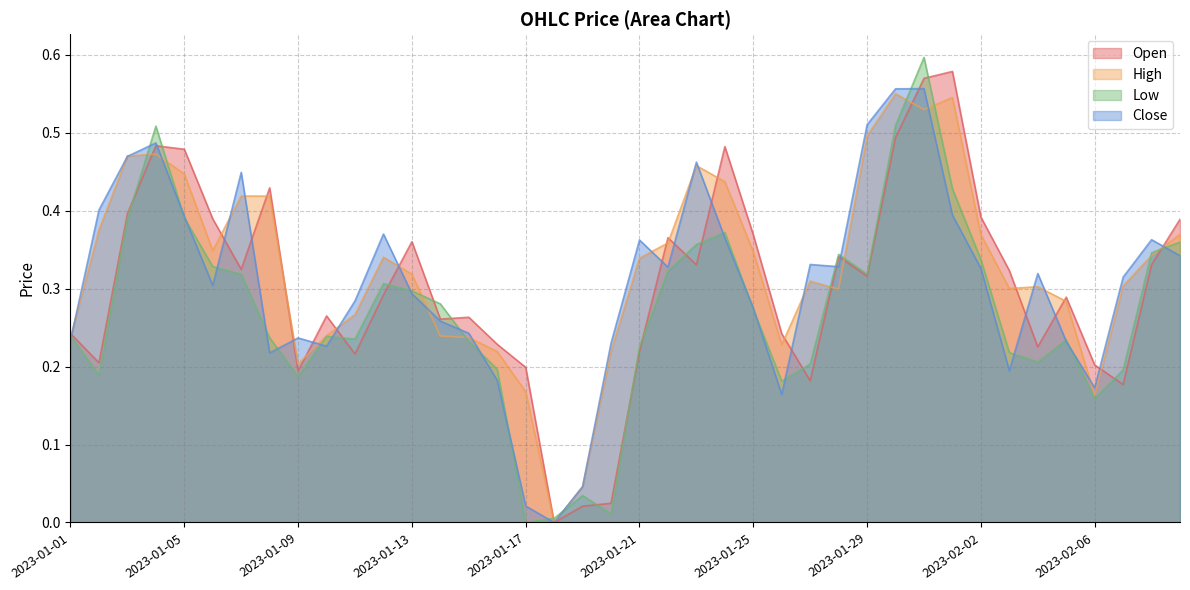

What are all the series names shown in the legend?

Open, High, Low, Close